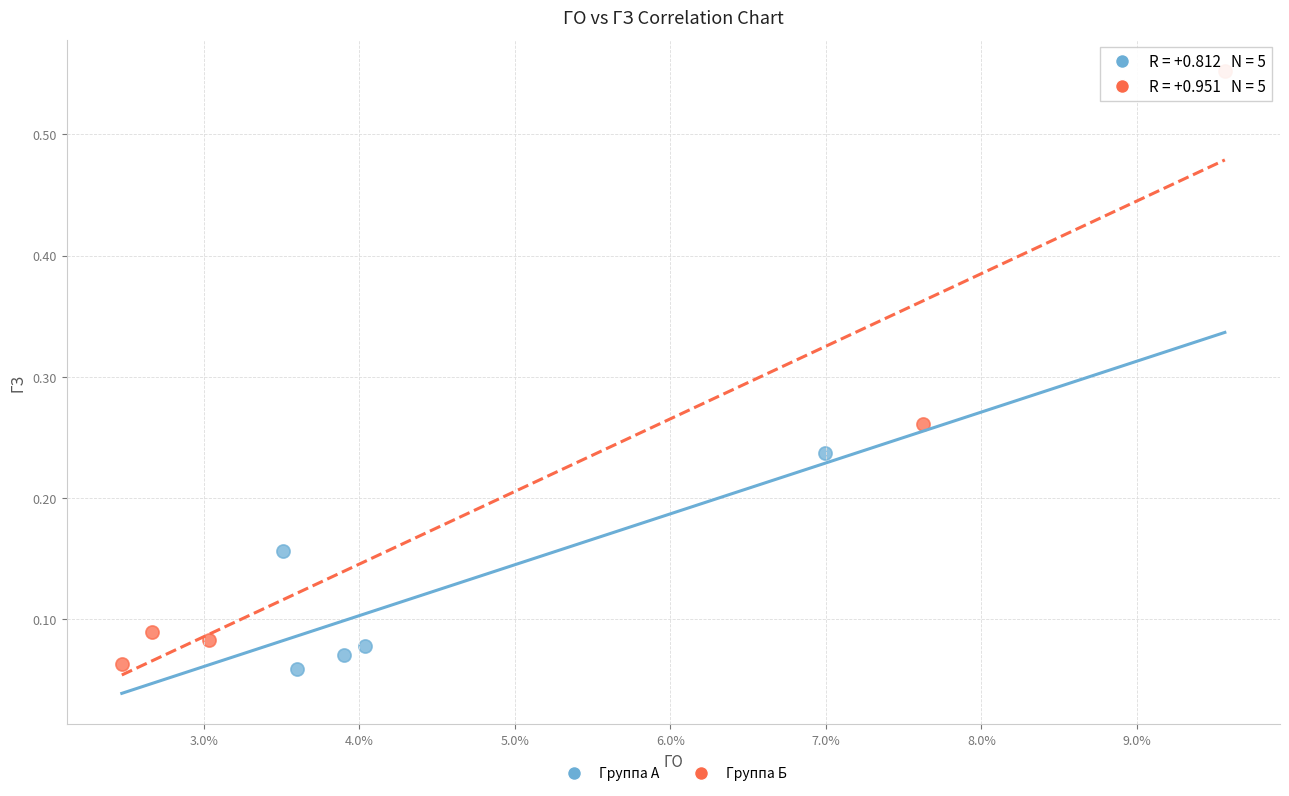

Which series has the widest spread of Y values?

Группа Б